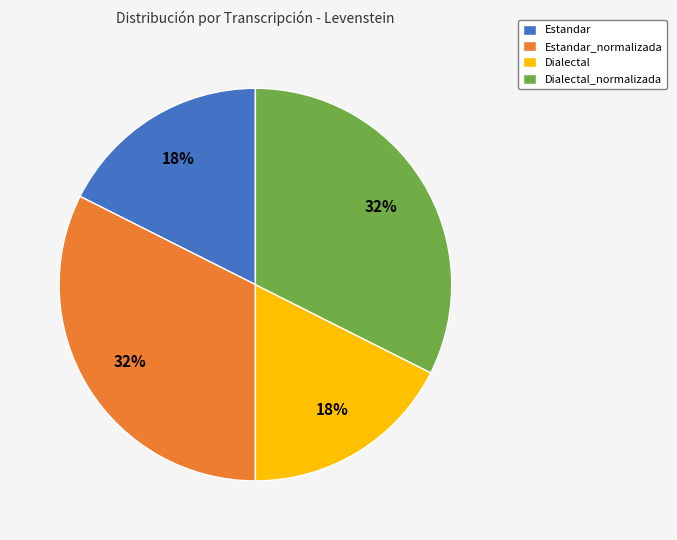

What is the ratio of the value at Dialectal_normalizada to the value at Dialectal?

1.8